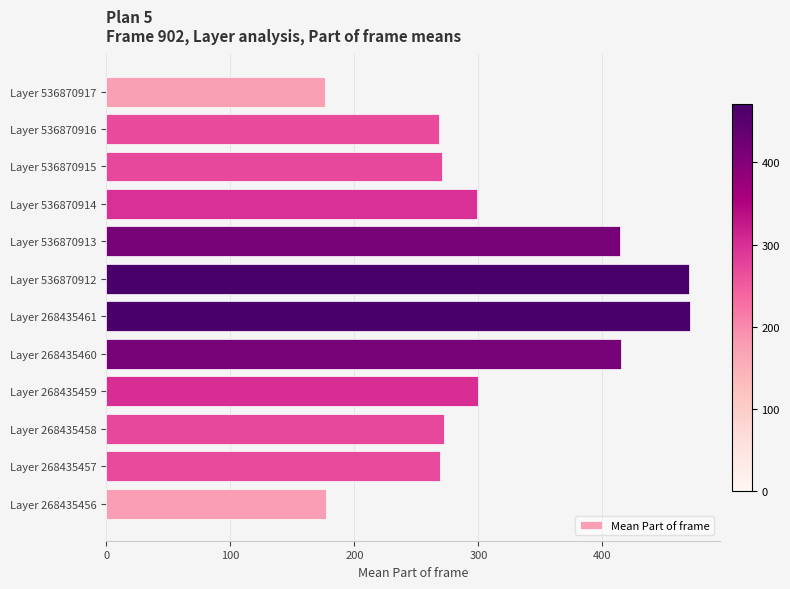

True or false: the data shows 391 at Layer 536870915.

False